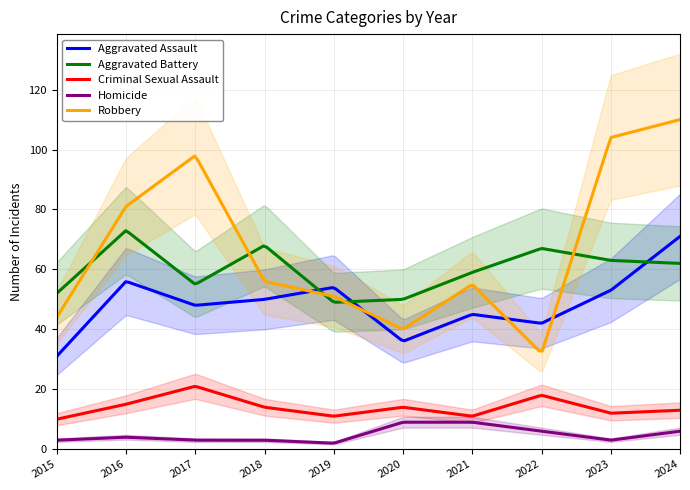

Rank the series by their maximum value, from lowest to highest.

Homicide, Criminal Sexual Assault, Aggravated Assault, Aggravated Battery, Robbery